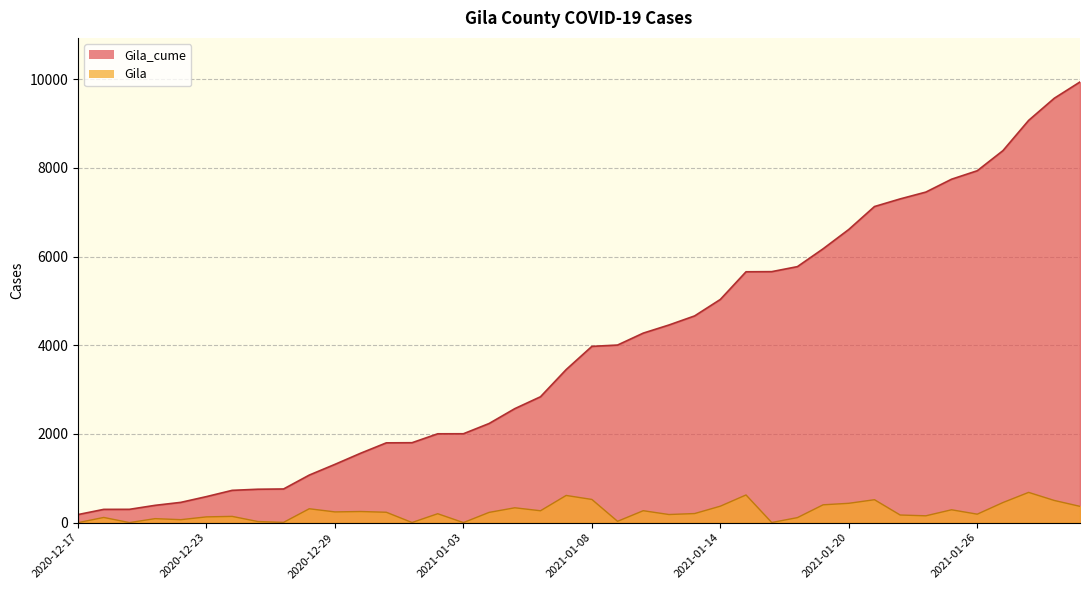

Reading left to right, transcribe all the data shown in this chart.

Gila_cume: 182	299	300	390	457	587	728	753	759	1072	1314	1565	1799	1802	2003	2004	2235	2570	2838	3451	3974	4004	4273	4456	4661	5032	5656	5659	5772	6174	6610	7127	7299	7453	7743	7934	8387	9069	9569	9936
Gila: 0	117	1	90	67	130	141	25	6	313	242	251	234	3	201	1	231	335	268	613	523	30	269	183	205	371	624	3	113	402	436	517	172	154	290	191	453	682	500	367